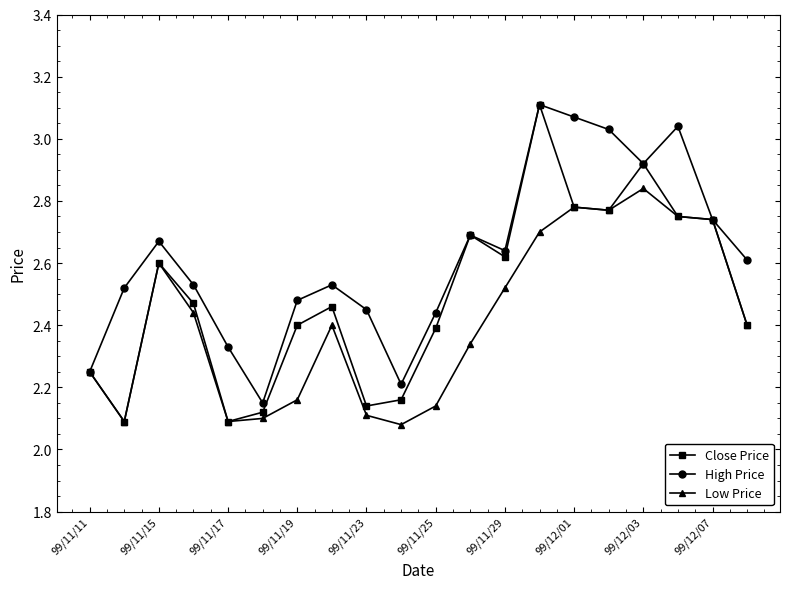

True or false: High Price has more than 2 points higher than both neighbors.

True